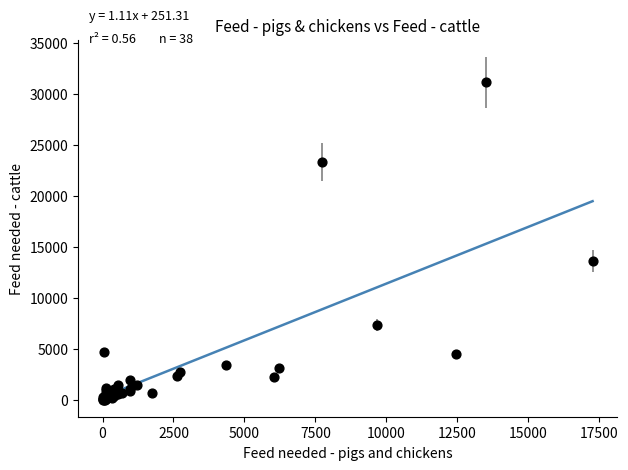

What Y value in the scatter plot is closest to 15592?

13600.7